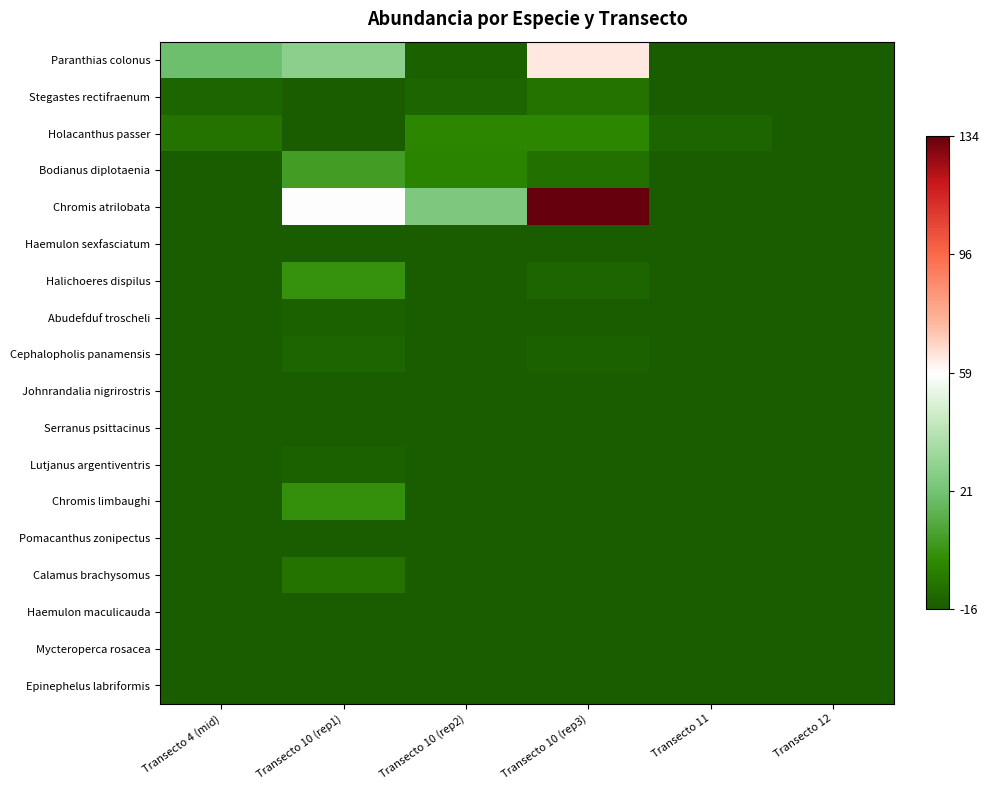

Reading left to right, list all the values displayed in this chart.

Paranthias colonus: Transecto 4 (mid)=19.7	Transecto 10 (rep1)=27.7	Transecto 10 (rep2)=-14.3	Transecto 10 (rep3)=63.7	Transecto 11=-16.3	Transecto 12=-16.3
Stegastes rectifraenum: Transecto 4 (mid)=-13.3	Transecto 10 (rep1)=-16.3	Transecto 10 (rep2)=-13.3	Transecto 10 (rep3)=-8.3	Transecto 11=-16.3	Transecto 12=-16.3
Holacanthus passer: Transecto 4 (mid)=-8.3	Transecto 10 (rep1)=-16.3	Transecto 10 (rep2)=-2.3	Transecto 10 (rep3)=-2.3	Transecto 11=-13.3	Transecto 12=-16.3
Bodianus diplotaenia: Transecto 4 (mid)=-16.3	Transecto 10 (rep1)=5.7	Transecto 10 (rep2)=-3.3	Transecto 10 (rep3)=-9.3	Transecto 11=-16.3	Transecto 12=-16.3
Chromis atrilobata: Transecto 4 (mid)=-16.3	Transecto 10 (rep1)=58.7	Transecto 10 (rep2)=23.7	Transecto 10 (rep3)=133.7	Transecto 11=-16.3	Transecto 12=-16.3
Haemulon sexfasciatum: Transecto 4 (mid)=-16.3	Transecto 10 (rep1)=-15.3	Transecto 10 (rep2)=-16.3	Transecto 10 (rep3)=-16.3	Transecto 11=-16.3	Transecto 12=-16.3
Halichoeres dispilus: Transecto 4 (mid)=-16.3	Transecto 10 (rep1)=1.7	Transecto 10 (rep2)=-16.3	Transecto 10 (rep3)=-13.3	Transecto 11=-16.3	Transecto 12=-16.3
Abudefduf troscheli: Transecto 4 (mid)=-16.3	Transecto 10 (rep1)=-14.3	Transecto 10 (rep2)=-16.3	Transecto 10 (rep3)=-16.3	Transecto 11=-16.3	Transecto 12=-16.3
Cephalopholis panamensis: Transecto 4 (mid)=-16.3	Transecto 10 (rep1)=-13.3	Transecto 10 (rep2)=-15.3	Transecto 10 (rep3)=-14.3	Transecto 11=-16.3	Transecto 12=-16.3
Johnrandalia nigrirostris: Transecto 4 (mid)=-16.3	Transecto 10 (rep1)=-15.3	Transecto 10 (rep2)=-16.3	Transecto 10 (rep3)=-16.3	Transecto 11=-16.3	Transecto 12=-16.3
Serranus psittacinus: Transecto 4 (mid)=-16.3	Transecto 10 (rep1)=-15.3	Transecto 10 (rep2)=-16.3	Transecto 10 (rep3)=-16.3	Transecto 11=-16.3	Transecto 12=-16.3
Lutjanus argentiventris: Transecto 4 (mid)=-16.3	Transecto 10 (rep1)=-14.3	Transecto 10 (rep2)=-16.3	Transecto 10 (rep3)=-15.3	Transecto 11=-16.3	Transecto 12=-16.3
Chromis limbaughi: Transecto 4 (mid)=-16.3	Transecto 10 (rep1)=0.7	Transecto 10 (rep2)=-16.3	Transecto 10 (rep3)=-16.3	Transecto 11=-16.3	Transecto 12=-16.3
Pomacanthus zonipectus: Transecto 4 (mid)=-16.3	Transecto 10 (rep1)=-15.3	Transecto 10 (rep2)=-15.3	Transecto 10 (rep3)=-16.3	Transecto 11=-16.3	Transecto 12=-16.3
Calamus brachysomus: Transecto 4 (mid)=-16.3	Transecto 10 (rep1)=-8.3	Transecto 10 (rep2)=-16.3	Transecto 10 (rep3)=-16.3	Transecto 11=-16.3	Transecto 12=-16.3
Haemulon maculicauda: Transecto 4 (mid)=-16.3	Transecto 10 (rep1)=-16.3	Transecto 10 (rep2)=-15.3	Transecto 10 (rep3)=-16.3	Transecto 11=-16.3	Transecto 12=-16.3
Mycteroperca rosacea: Transecto 4 (mid)=-16.3	Transecto 10 (rep1)=-16.3	Transecto 10 (rep2)=-15.3	Transecto 10 (rep3)=-16.3	Transecto 11=-16.3	Transecto 12=-16.3
Epinephelus labriformis: Transecto 4 (mid)=-16.3	Transecto 10 (rep1)=-16.3	Transecto 10 (rep2)=-15.3	Transecto 10 (rep3)=-15.3	Transecto 11=-16.3	Transecto 12=-16.3